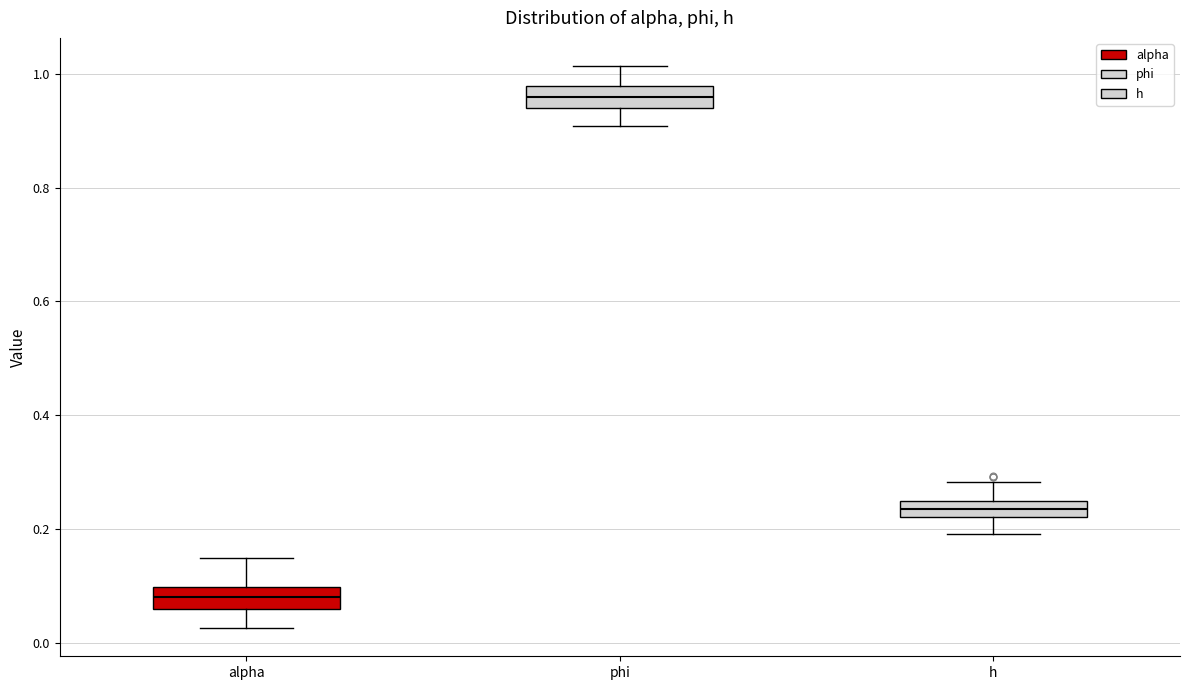

Where does the lower whisker of the box for alpha end on the y-axis? The values are not printed on the chart, so give them approximately, as read against the axis.

0.02